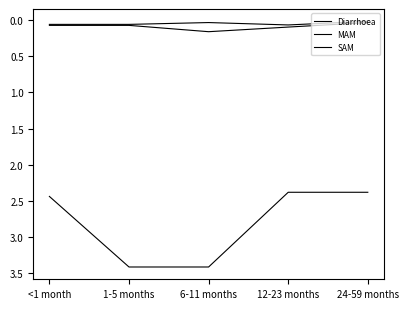

The value of Diarrhoea at 6-11 months is 2.3. True or false?

False